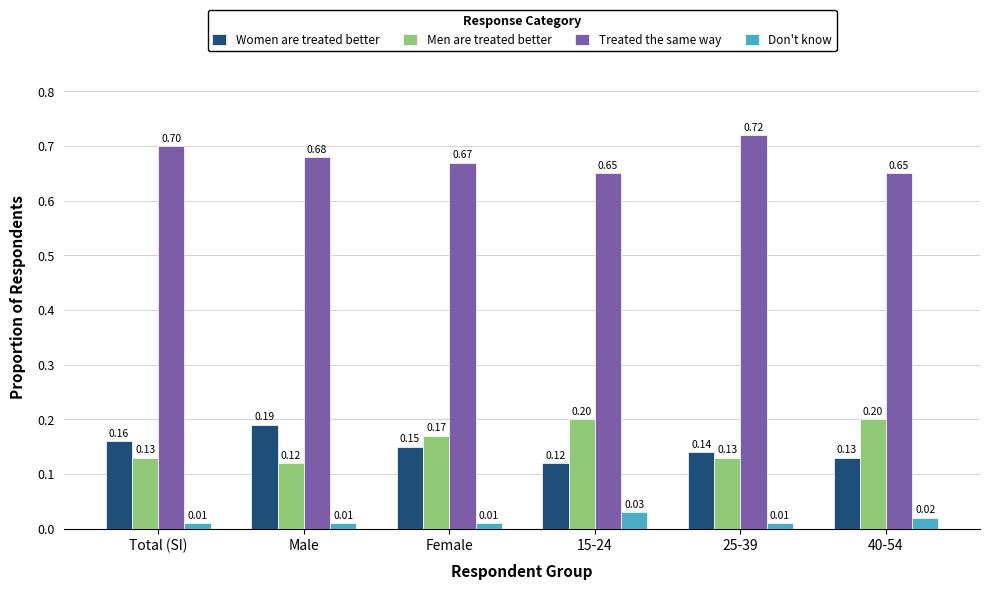

Rank the series by their maximum value, from highest to lowest.

Treated the same way, Men are treated better, Women are treated better, Don't know